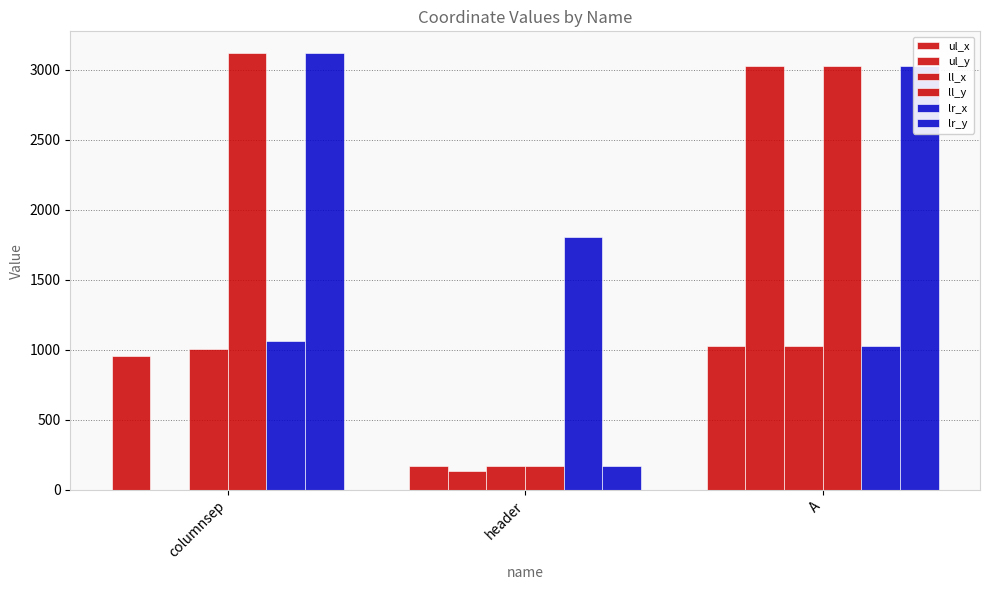

Count the number of categories in the chart.

3